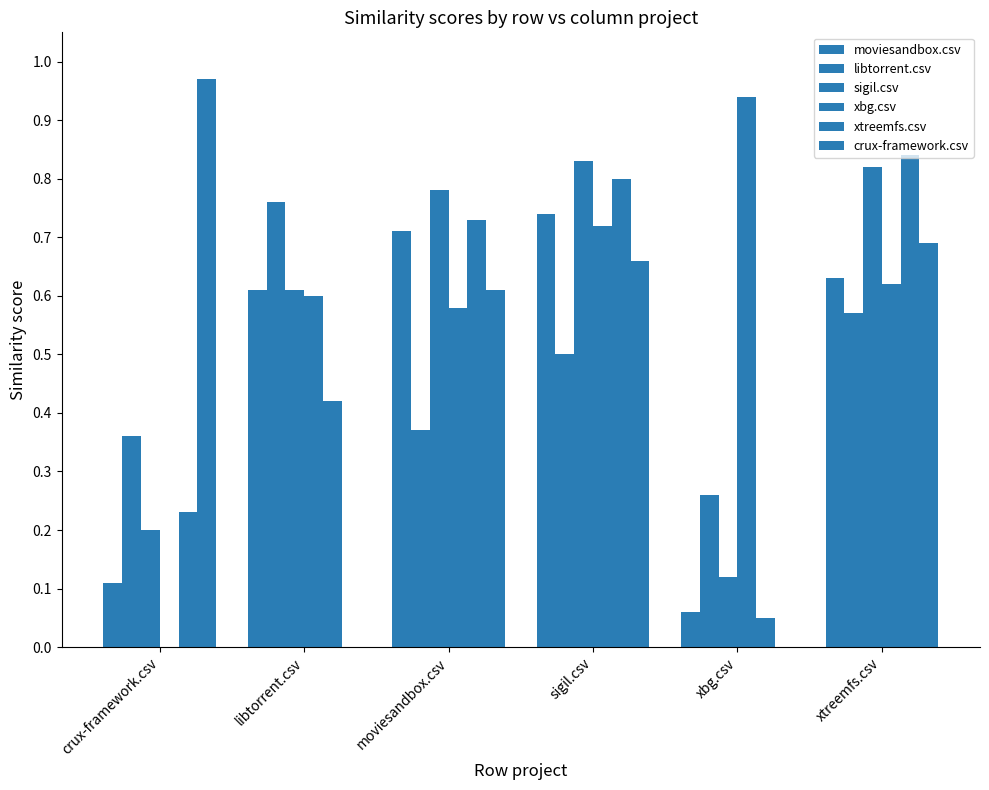

What is the average value of the xtreemfs.csv series?

0.5